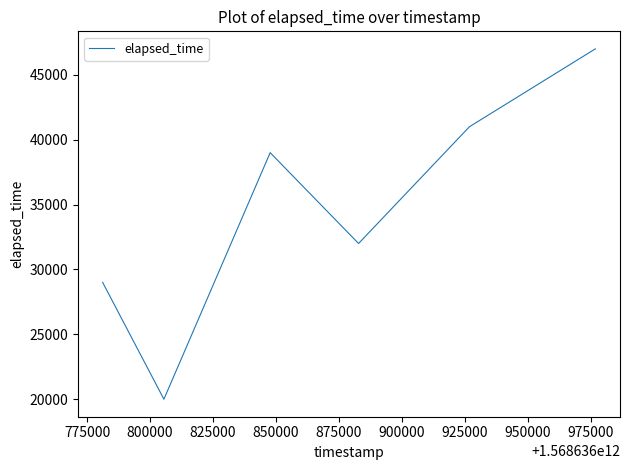

What is the minimum value shown in the chart?

20000